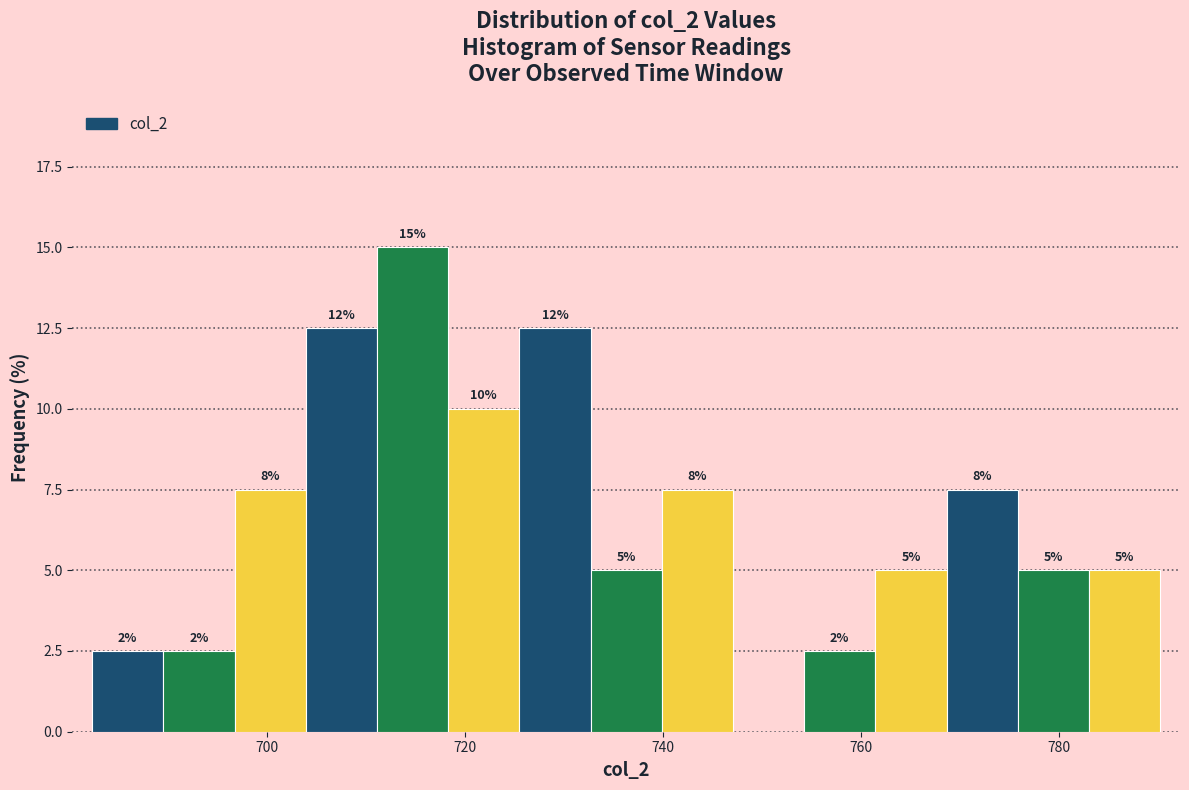

Around what value on the x-axis is the tallest bar? Give the approximate position of its centre, as read against the axis.

714